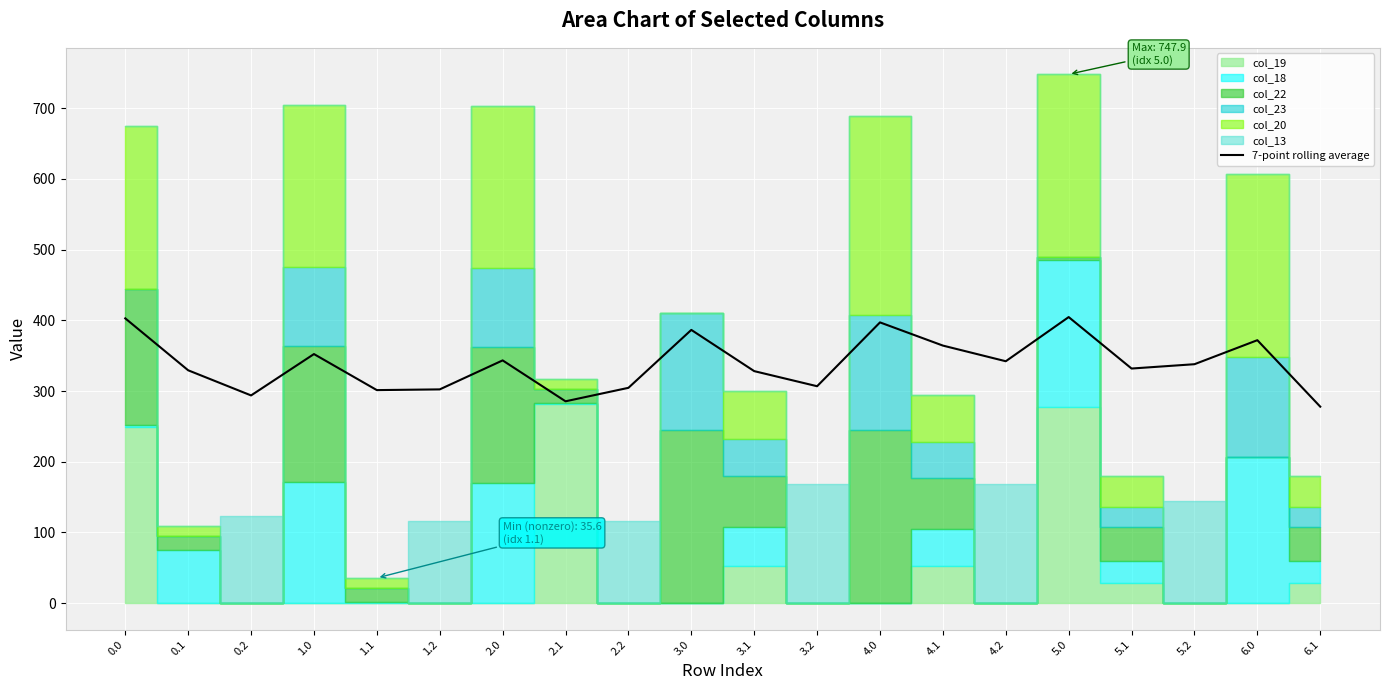

What is the difference between the second highest and second lowest values?

117.3